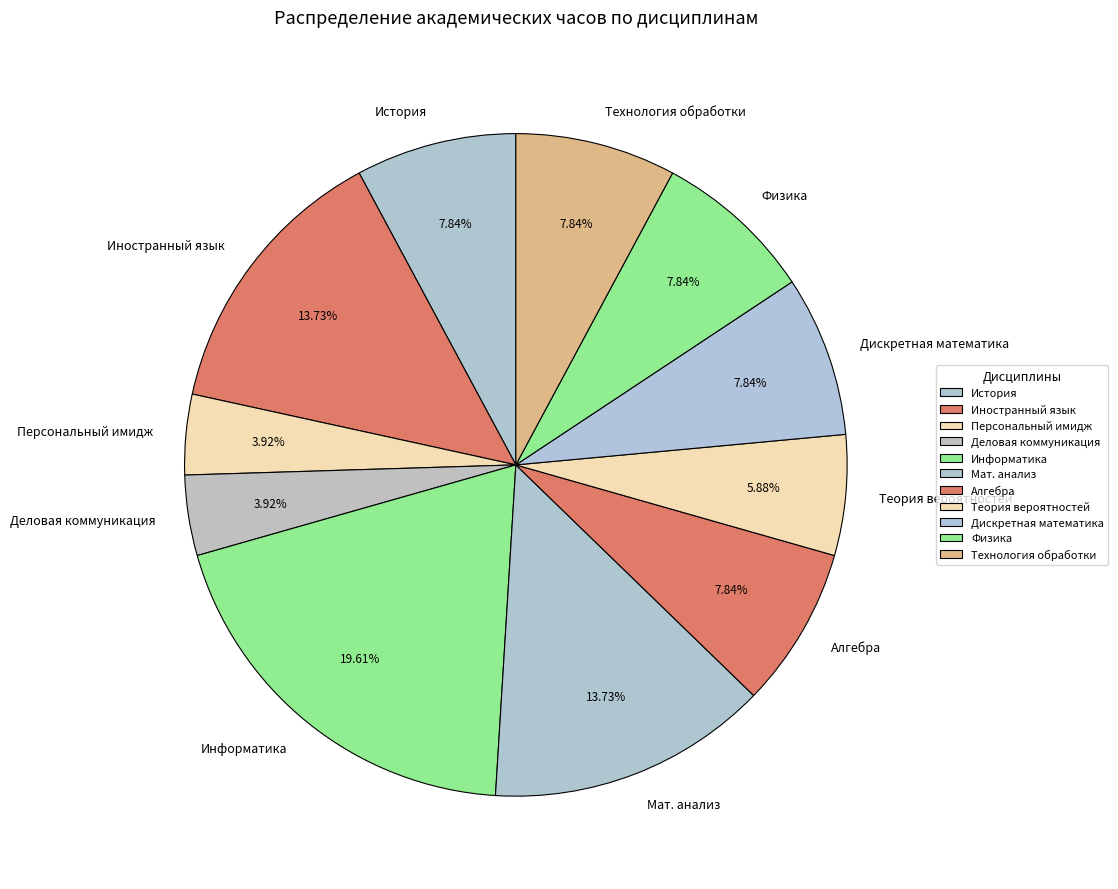

Is the sum of Физика and Мат. анализ greater than half?

No